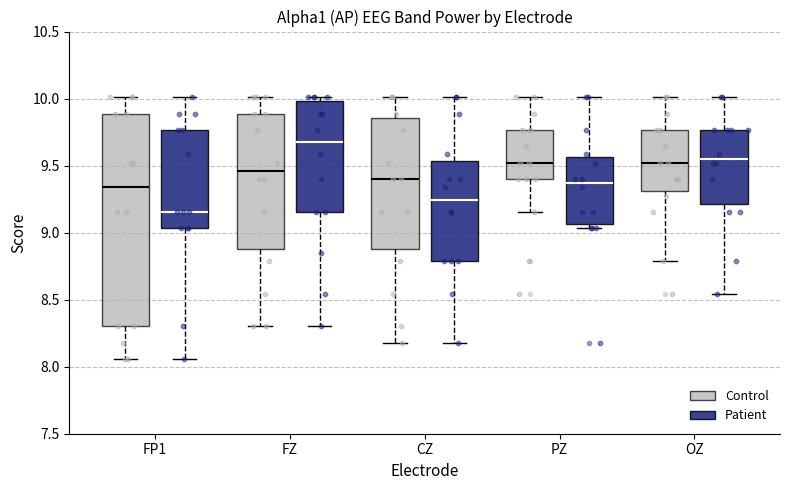

Reading left to right, read every box against the y-axis: the position of its median line, the range the box covers, and the ends of its whiskers. The values are not printed on the chart, so give them approximately, as read against the axis.

FP1 (Control): median 9.35, box 8.30 to 9.90, whiskers 8.05 to 10.00
FP1 (Patient): median 9.15, box 9.05 to 9.75, whiskers 8.05 to 10.00
FZ (Control): median 9.45, box 8.90 to 9.90, whiskers 8.30 to 10.00
FZ (Patient): median 9.65, box 9.15 to 10.00, whiskers 8.30 to 10.00 (just above the box's upper edge)
CZ (Control): median 9.40, box 8.90 to 9.85, whiskers 8.20 to 10.00
CZ (Patient): median 9.25, box 8.80 to 9.55, whiskers 8.20 to 10.00
PZ (Control): median 9.50, box 9.40 to 9.75, whiskers 9.15 to 10.00
PZ (Patient): median 9.35, box 9.05 to 9.55, whiskers 9.05 (just below the box's lower edge) to 10.00
OZ (Control): median 9.50, box 9.30 to 9.75, whiskers 8.80 to 10.00
OZ (Patient): median 9.55, box 9.20 to 9.75, whiskers 8.55 to 10.00